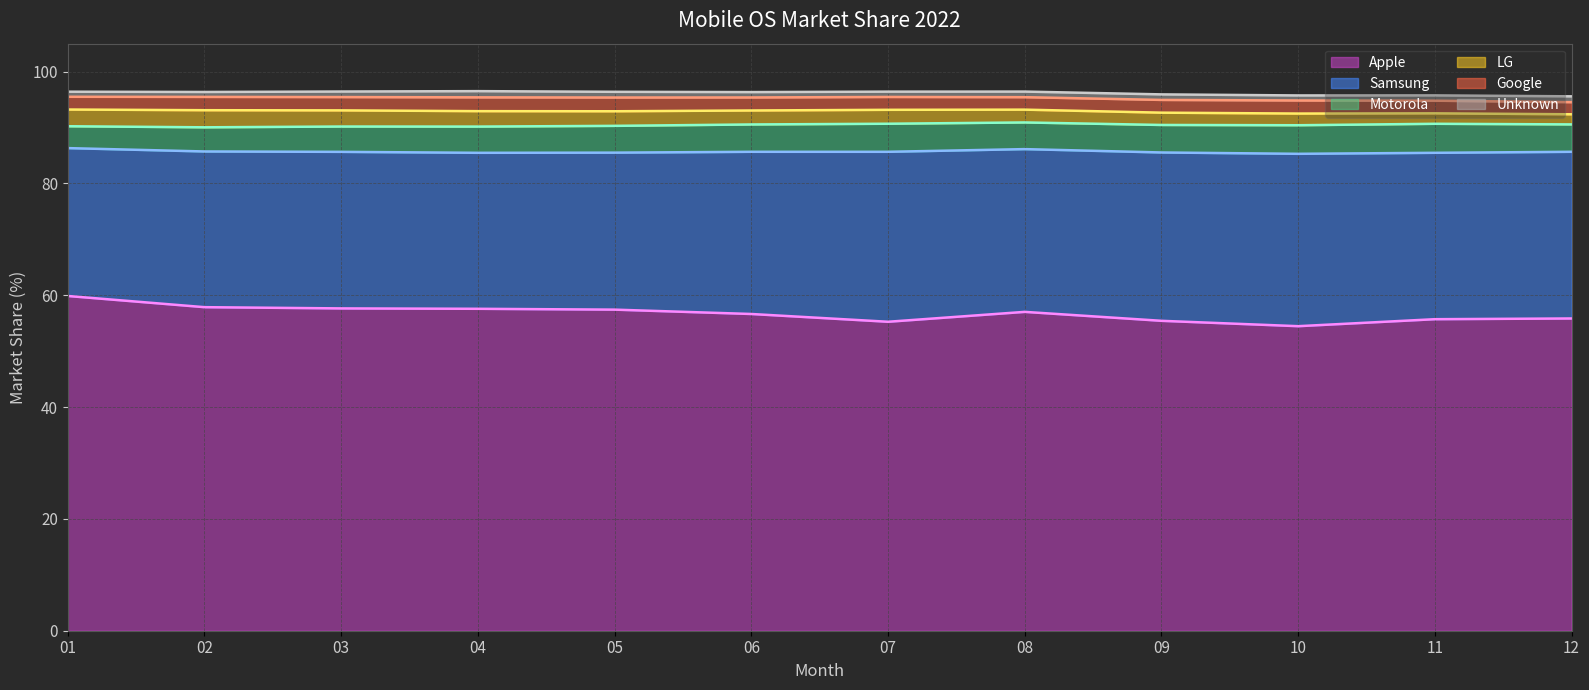

Reading left to right, list all the values displayed in this chart.

Apple: 59.9	57.9	57.6	57.6	57.4	56.6	55.3	57.0	55.4	54.5	55.7	55.9
Samsung: 26.4	27.9	28.0	27.9	28.1	29.0	30.4	29.1	30.1	30.8	29.8	29.8
Motorola: 3.9	4.3	4.5	4.7	4.8	4.9	5.0	4.8	4.9	5.1	5.2	4.9
LG: 3.0	3.1	2.9	2.8	2.6	2.5	2.5	2.3	2.2	2.1	1.9	1.8
Google: 2.3	2.4	2.4	2.5	2.5	2.3	2.3	2.2	2.3	2.3	2.3	2.2
Unknown: 0.9	0.9	1.0	1.1	1.0	1.0	0.9	1.0	1.0	0.9	0.9	1.0